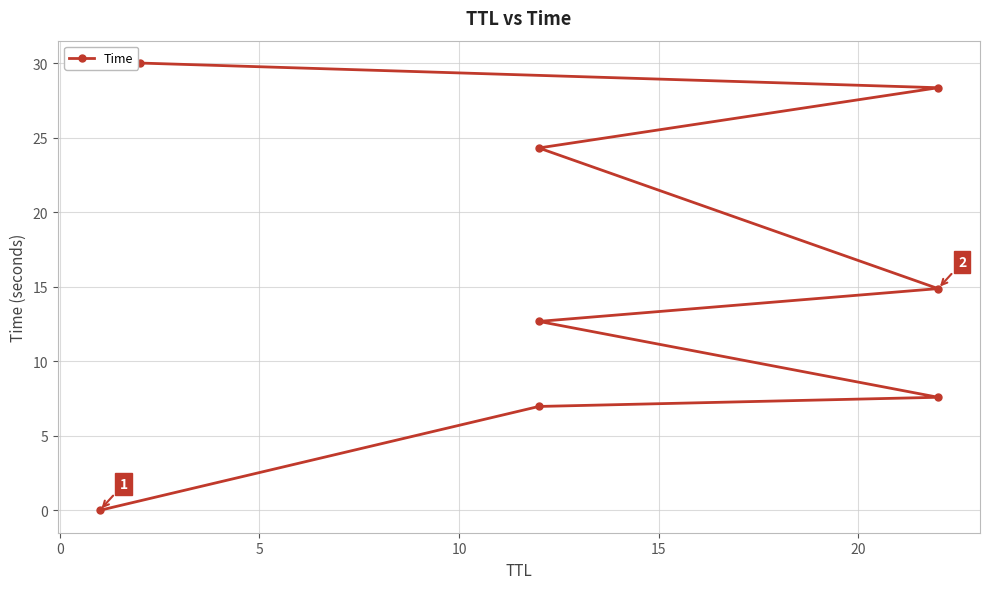

Reading left to right, what are all the values shown in this chart?

0.0	7.0	7.6	12.7	14.9	24.3	28.3	30.0